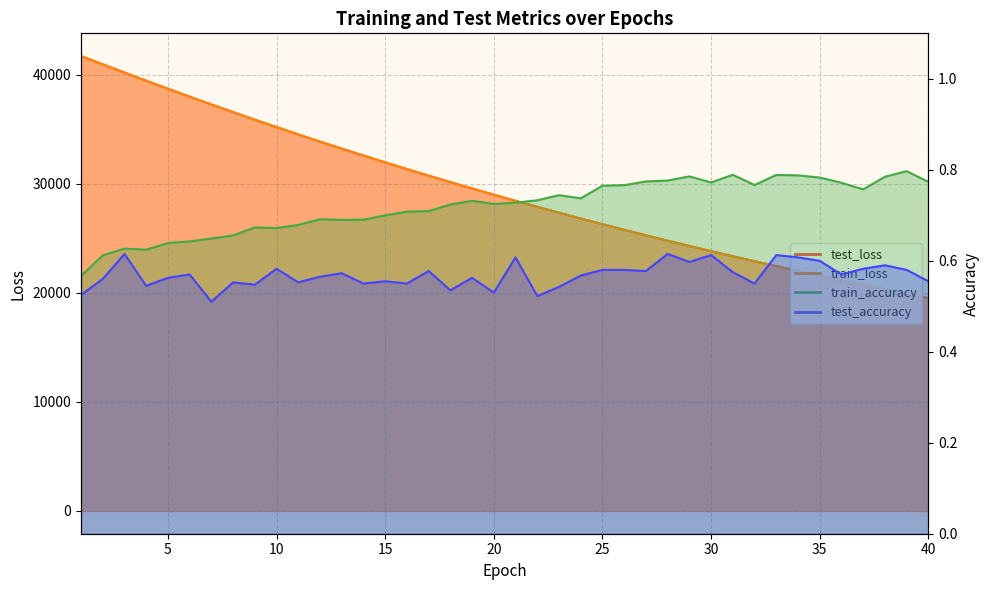

What is the total value across all series at 26?

51571.5